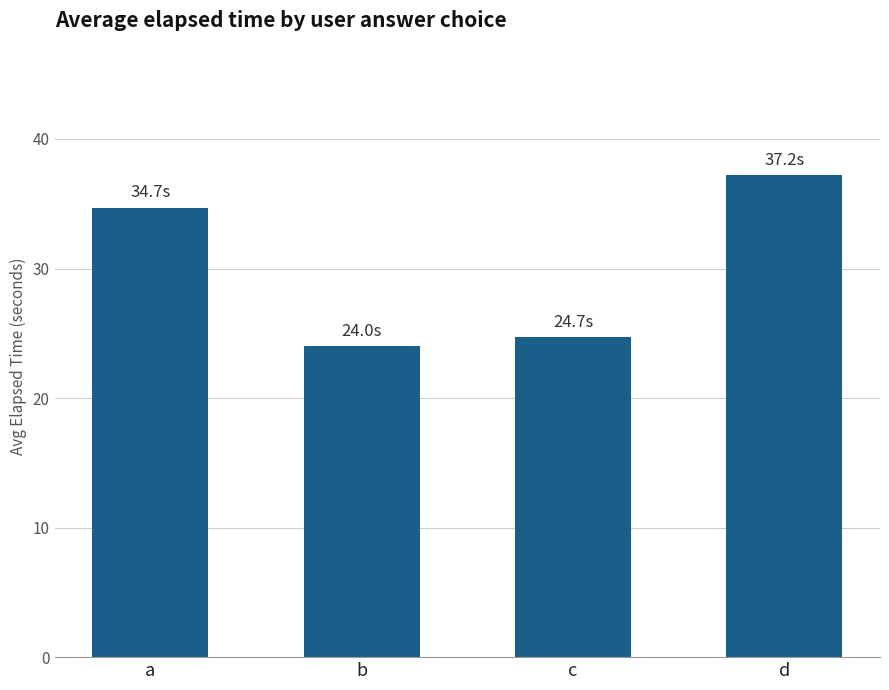

What is the maximum value shown in the chart?

37.2